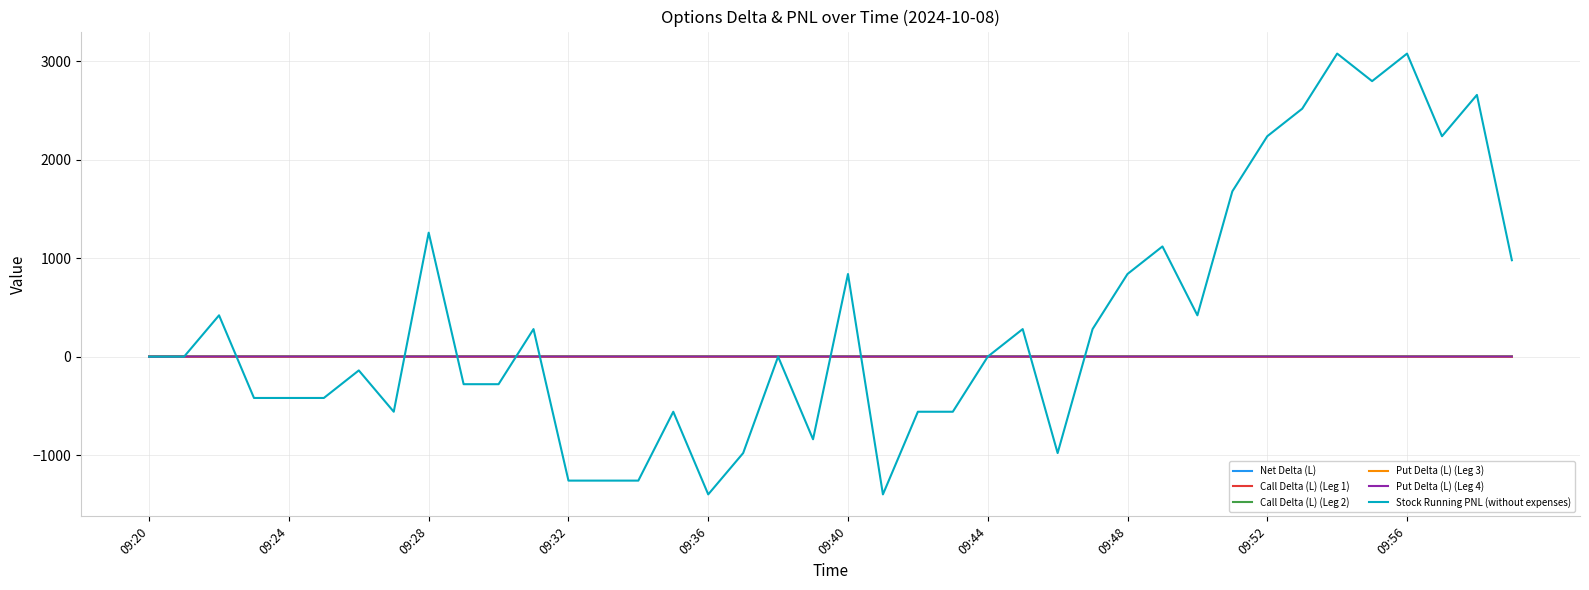

Which series has the largest total across all categories?

Stock Running PNL (without expenses)